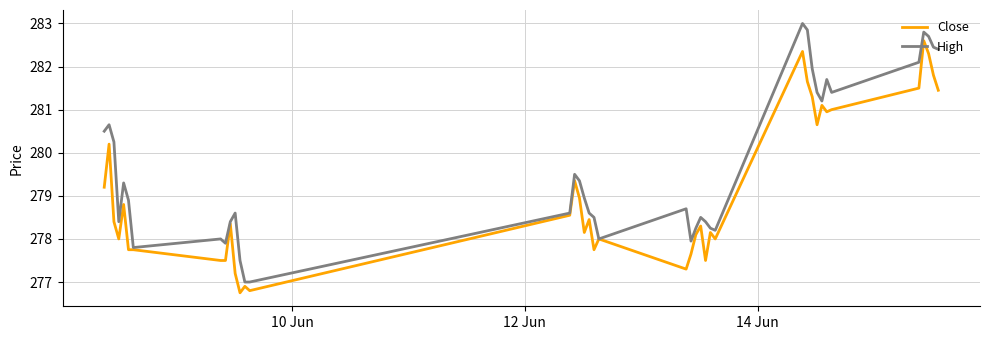

How many distinct data groups are displayed?

2